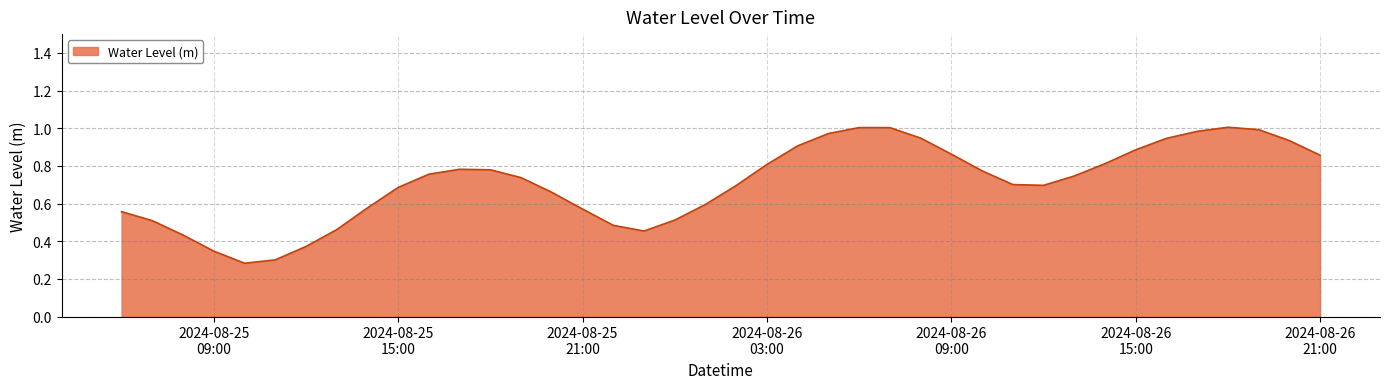

Reading left to right, extract all data points from this chart.

0.6	0.5	0.4	0.3	0.3	0.3	0.4	0.5	0.6	0.7	0.8	0.8	0.8	0.7	0.7	0.6	0.5	0.5	0.5	0.6	0.7	0.8	0.9	1.0	1.0	1.0	0.9	0.9	0.8	0.7	0.7	0.7	0.8	0.9	0.9	1.0	1.0	1.0	0.9	0.9